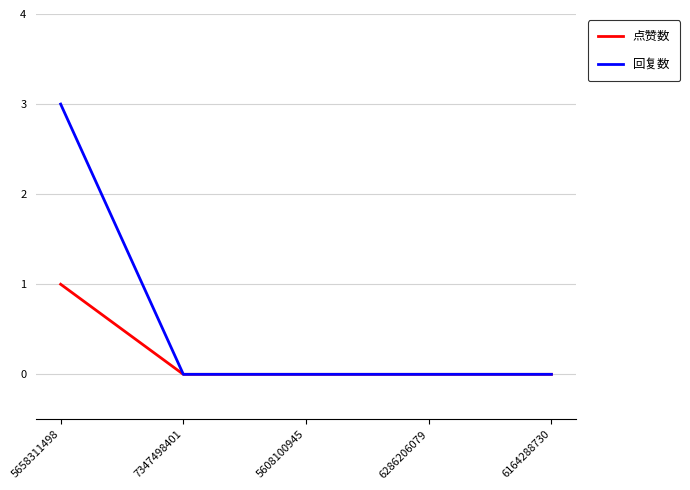

At which category is the sum across all series the highest?

5658311498